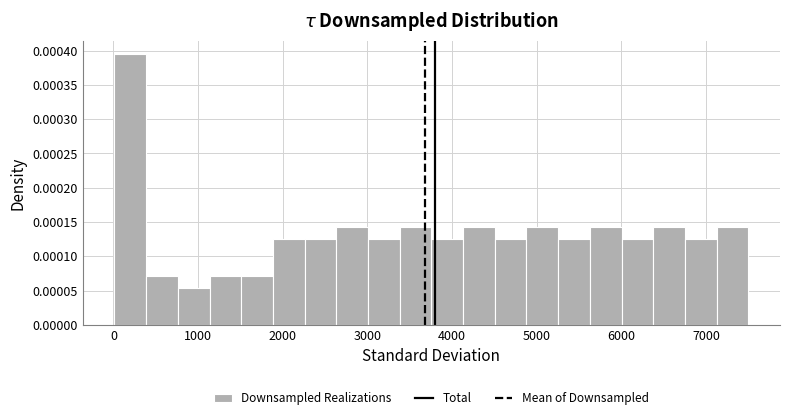

Read against the x-axis, roughly where is the centre of the tallest bar?

200